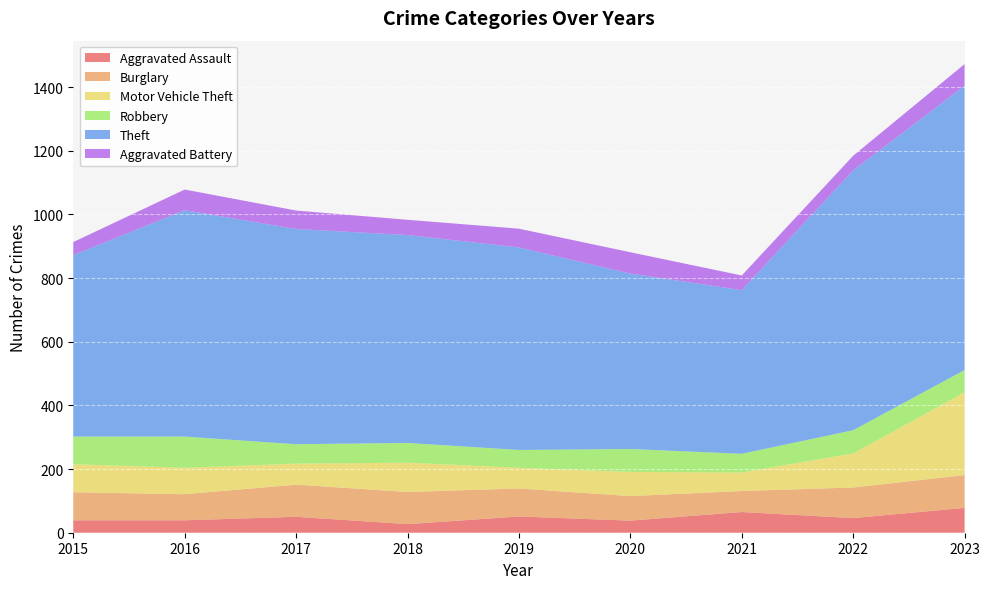

Reading left to right, list all the values displayed in this chart.

Aggravated Assault: 39	39	50	27	51	38	65	46	78
Burglary: 88	82	101	101	88	77	66	96	103
Motor Vehicle Theft: 88	83	66	92	65	76	58	107	260
Robbery: 87	98	61	62	56	72	59	73	70
Theft: 570	711	676	653	636	551	514	816	893
Aggravated Battery: 41	65	58	48	59	67	46	46	68